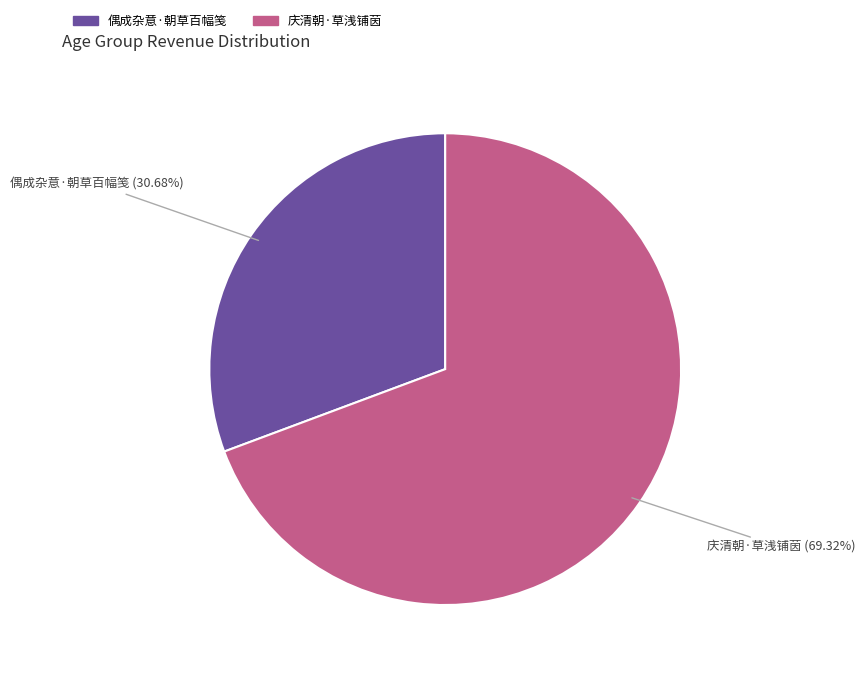

To the nearest percent, what is the difference between the 偶成杂意·朝草百幅笺 and 庆清朝·草浅铺茵 slice percentages?

39%